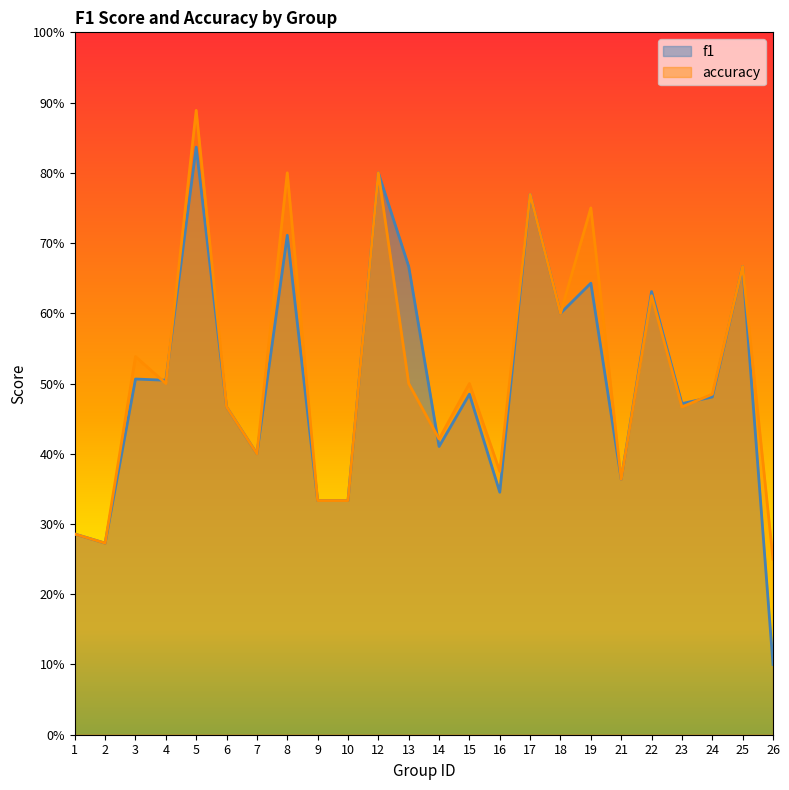

What is the difference between the accuracy values at 26 and 17?

0.5